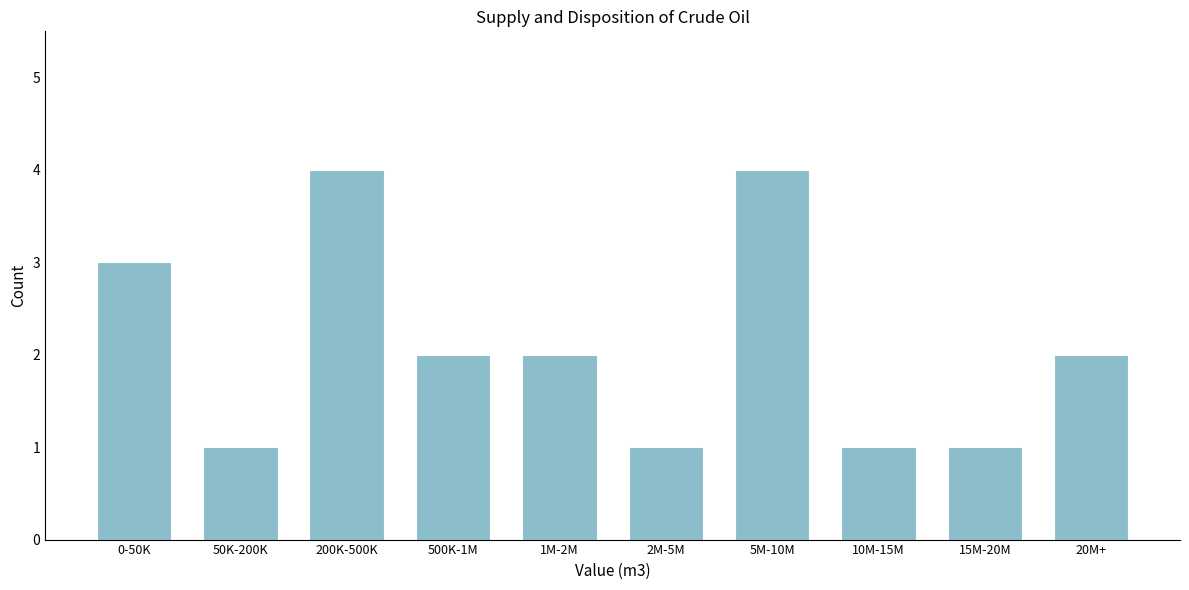

Reading left to right, list all the values displayed in this chart.

3	1	4	2	2	1	4	1	1	2